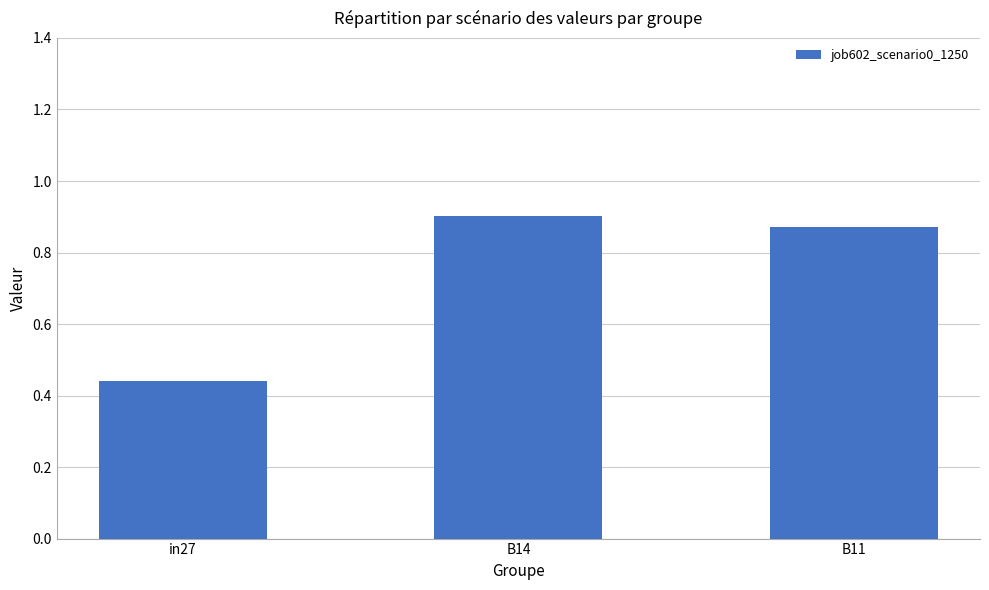

What is the label of the 2nd bar from the right?

B14